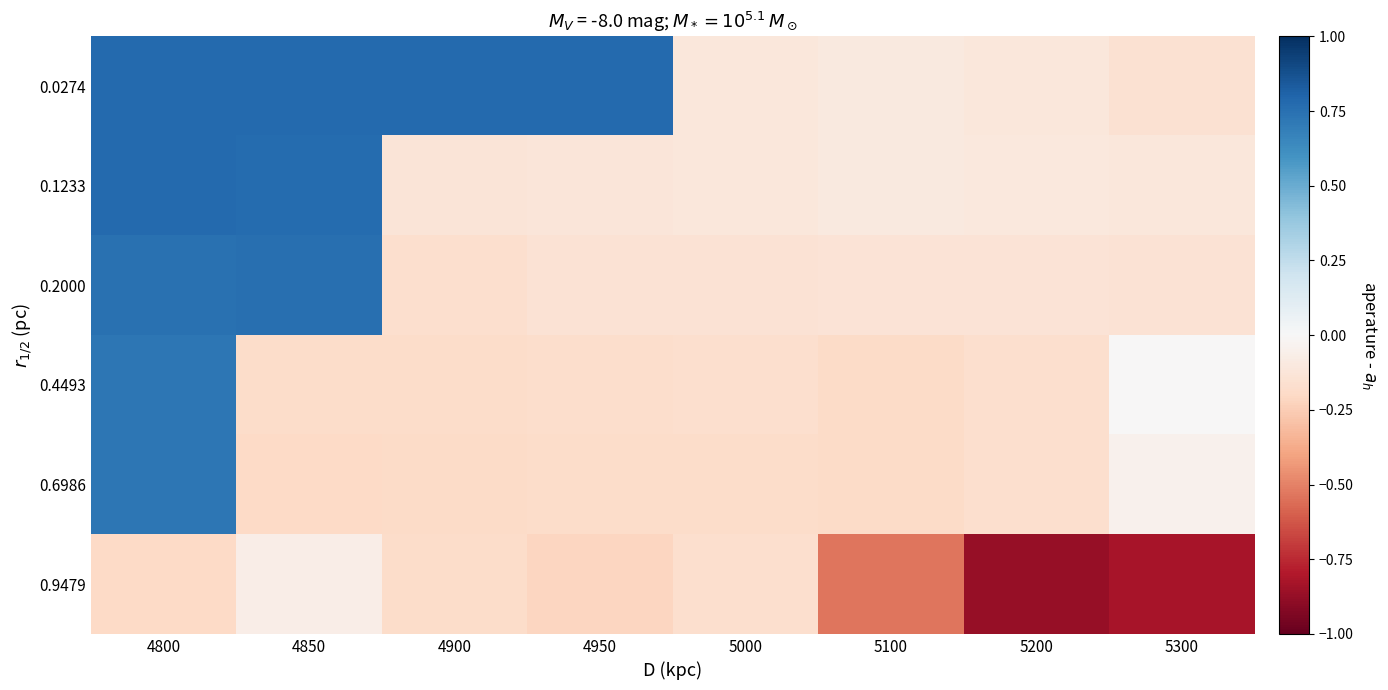

At which category is the sum across all series the highest?

4800